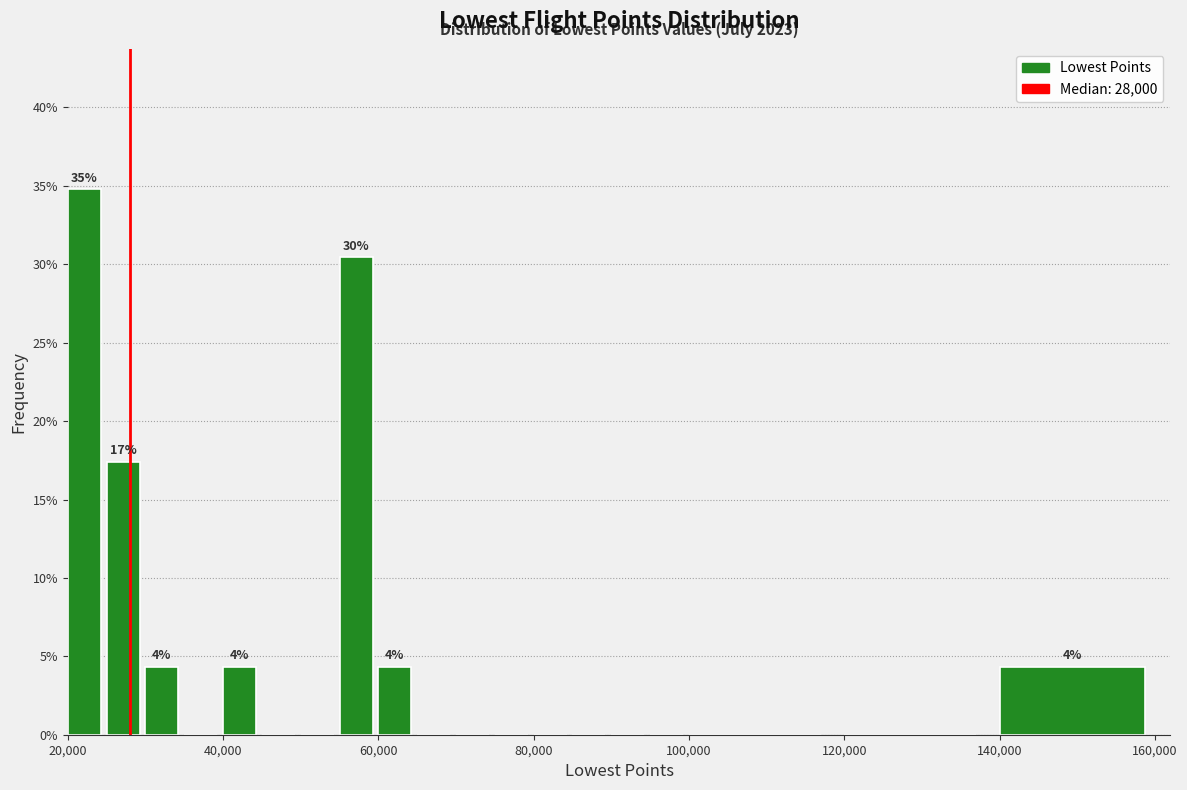

Around what value on the x-axis is the tallest bar? Give the approximate position of its centre, as read against the axis.

22000